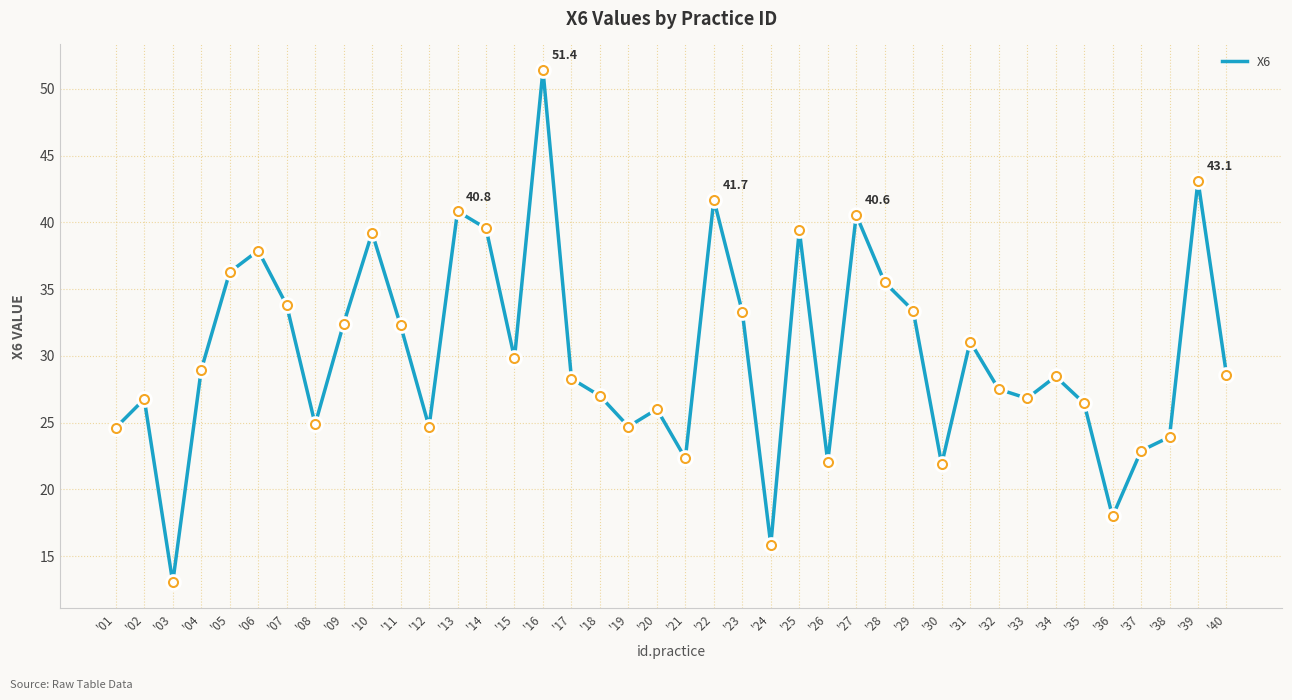

Which label corresponds to the largest value in the chart?

'16